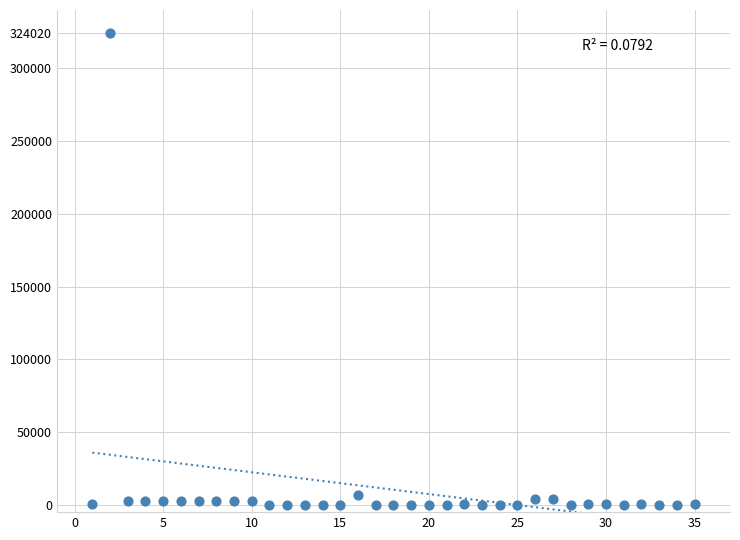

What is the range of X values (max minus min)?

34